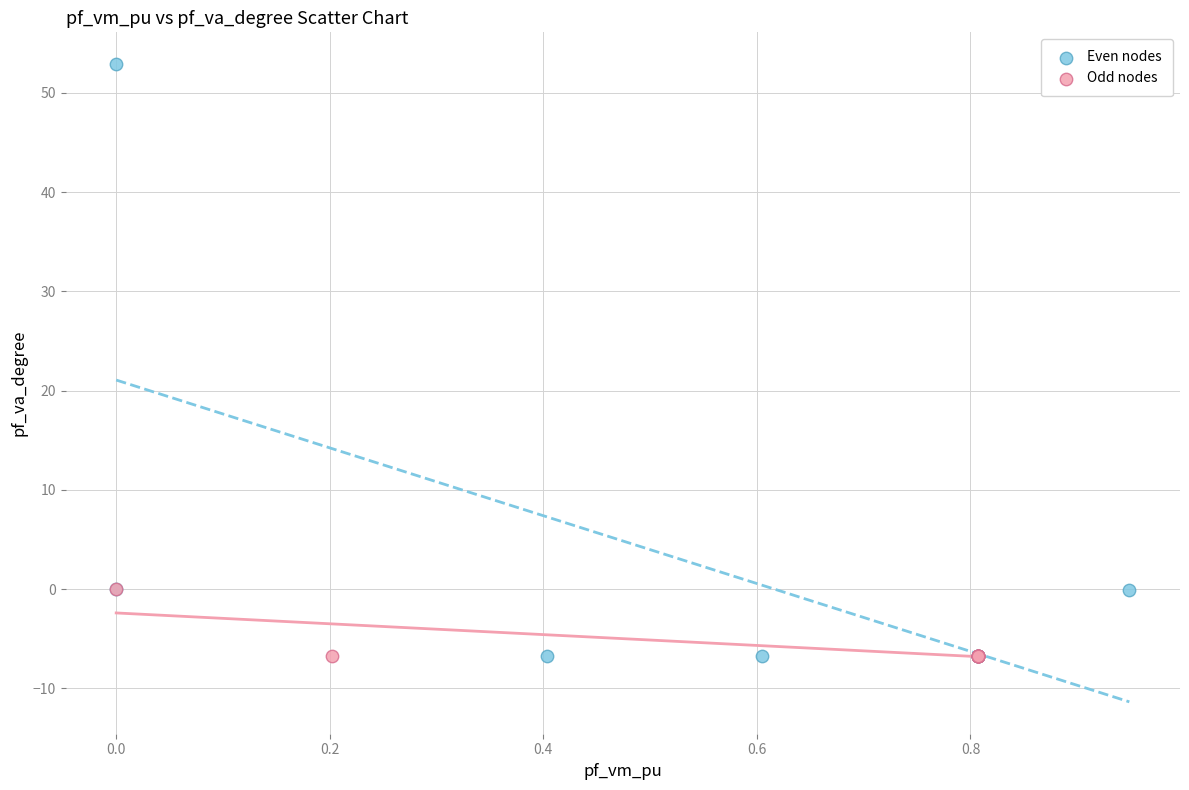

Which series reaches the maximum Y coordinate?

Even nodes